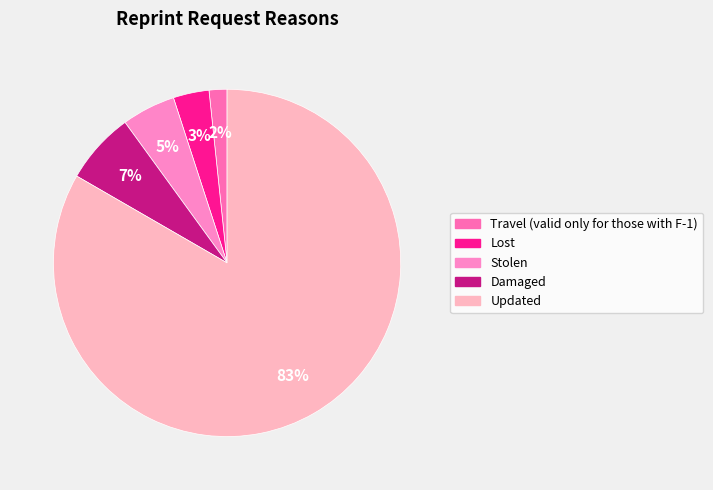

Is there a majority slice in this chart?

Yes